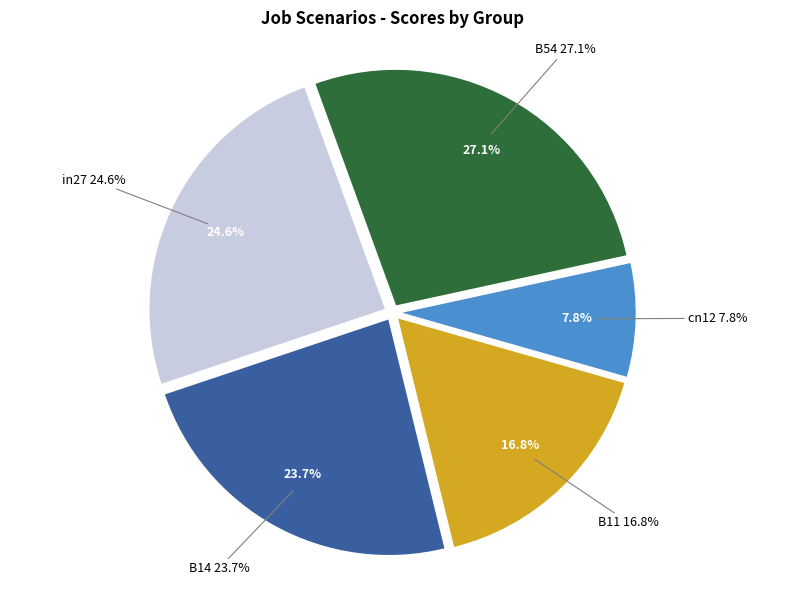

To the nearest percent, what is the difference between the largest and smallest slice percentages?

19%